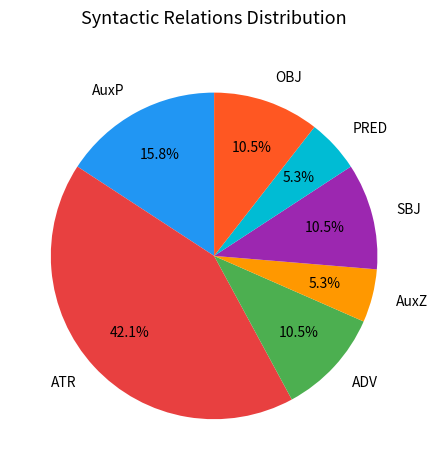

Is the sum of OBJ and ADV greater than half?

No